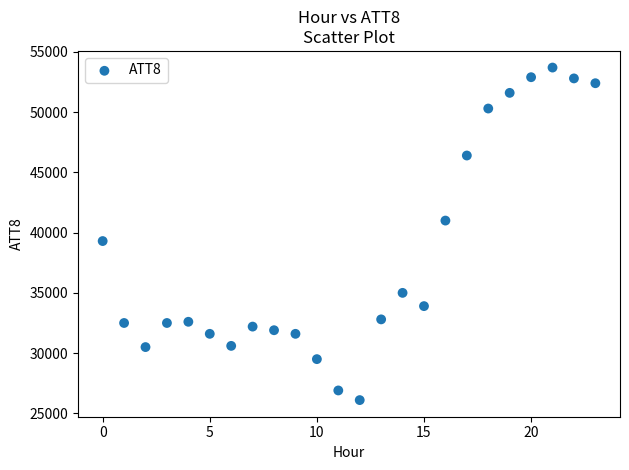

What Y value in the scatter plot is closest to 39900?

39300